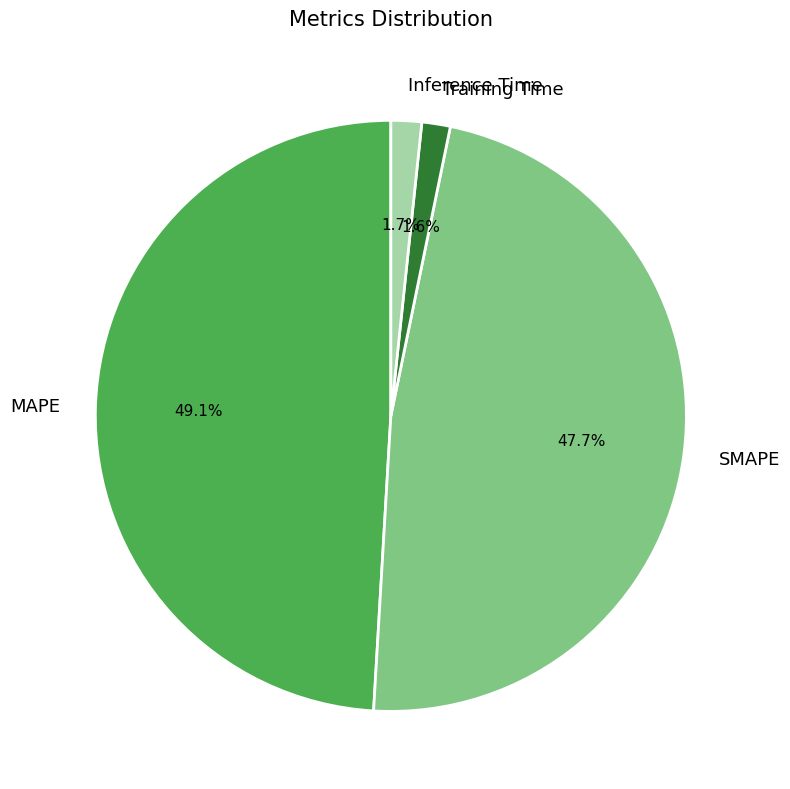

Does SMAPE represent more than half of the total?

No